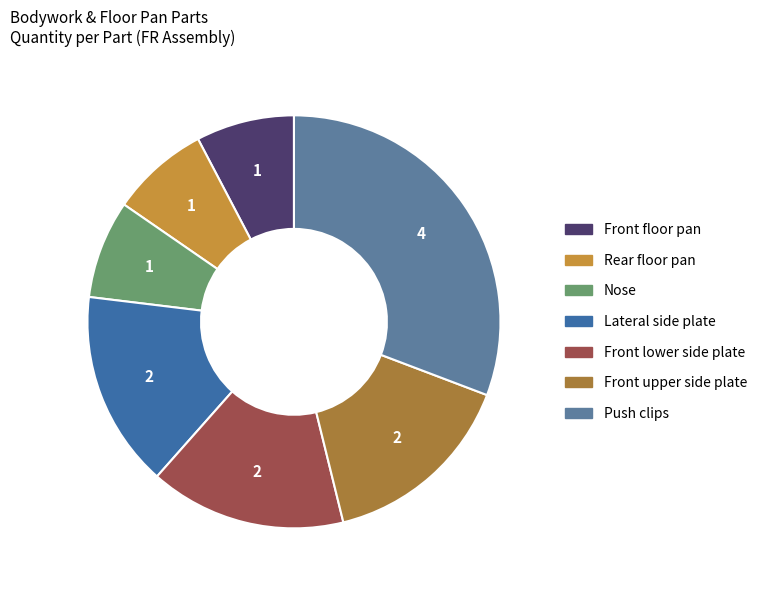

The Front lower side plate slice represents 15% of the pie. True or false?

True